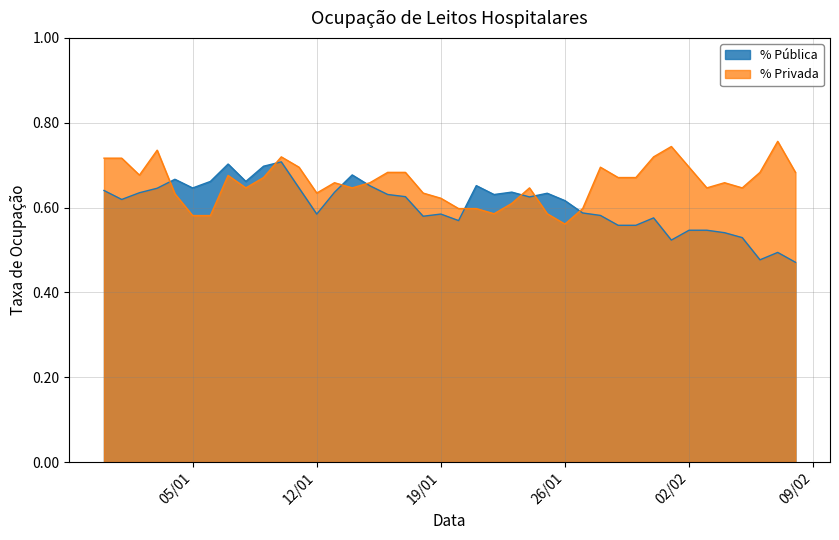

What is the difference between the maximum and minimum values in the % Privada series?

0.2